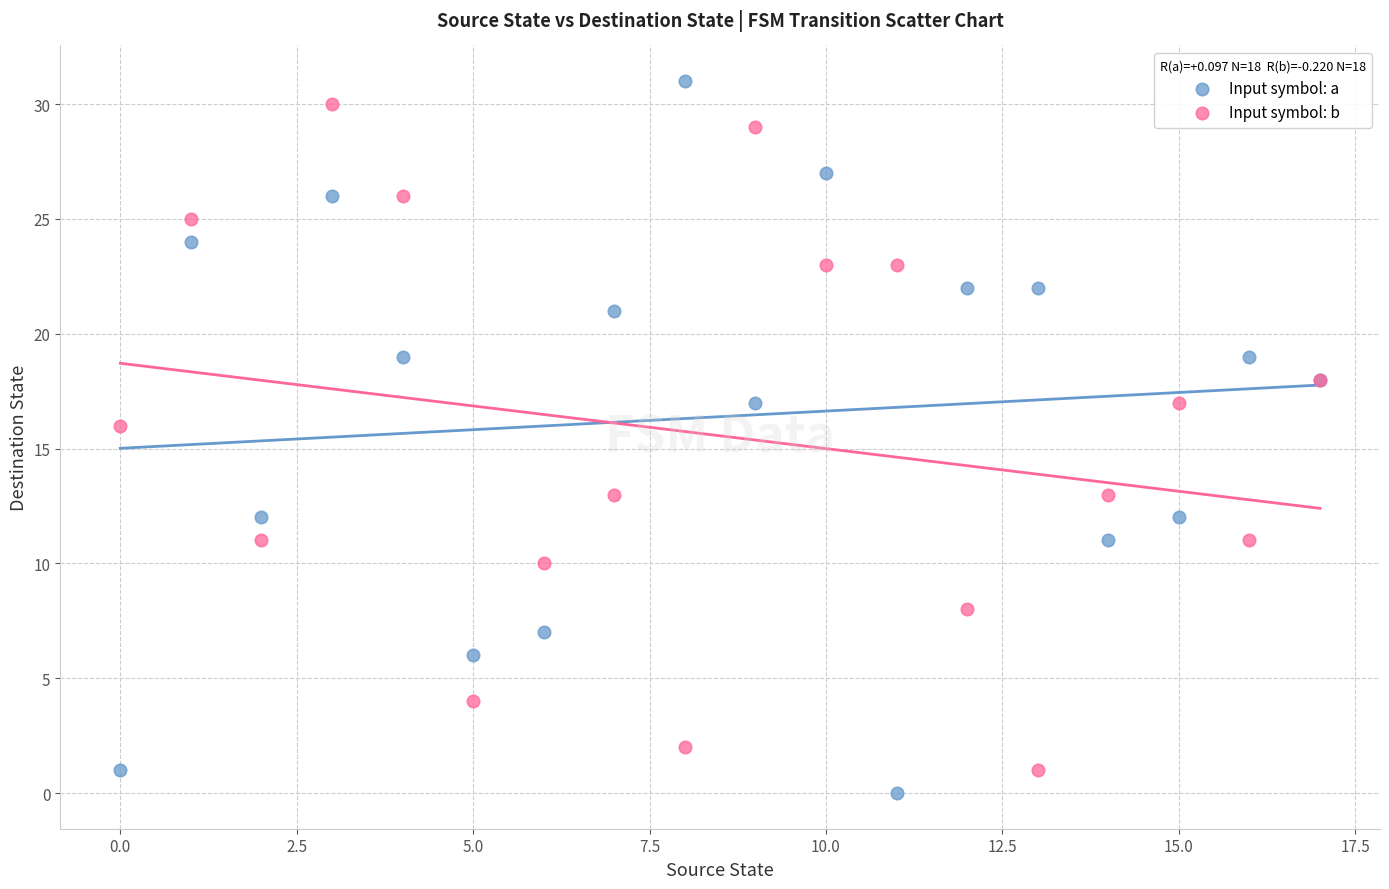

Which series reaches the maximum Y coordinate?

Input symbol: a